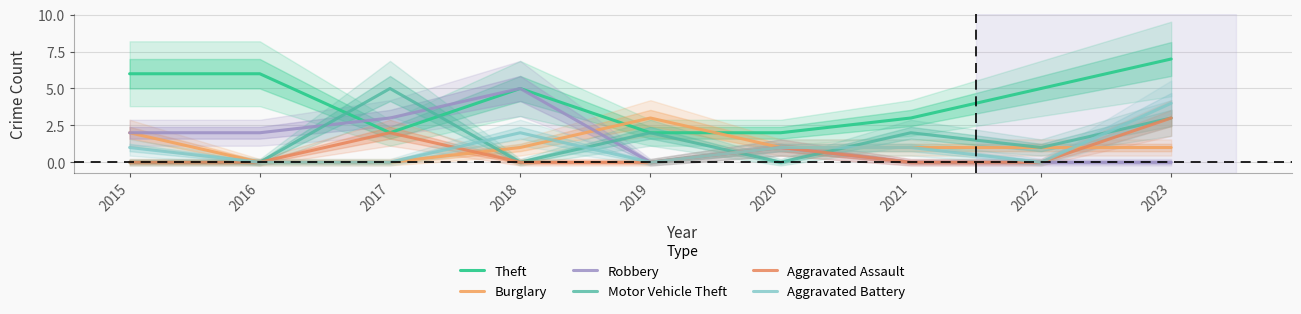

What is the sum of the Motor Vehicle Theft values at 2015 and 2019?

2